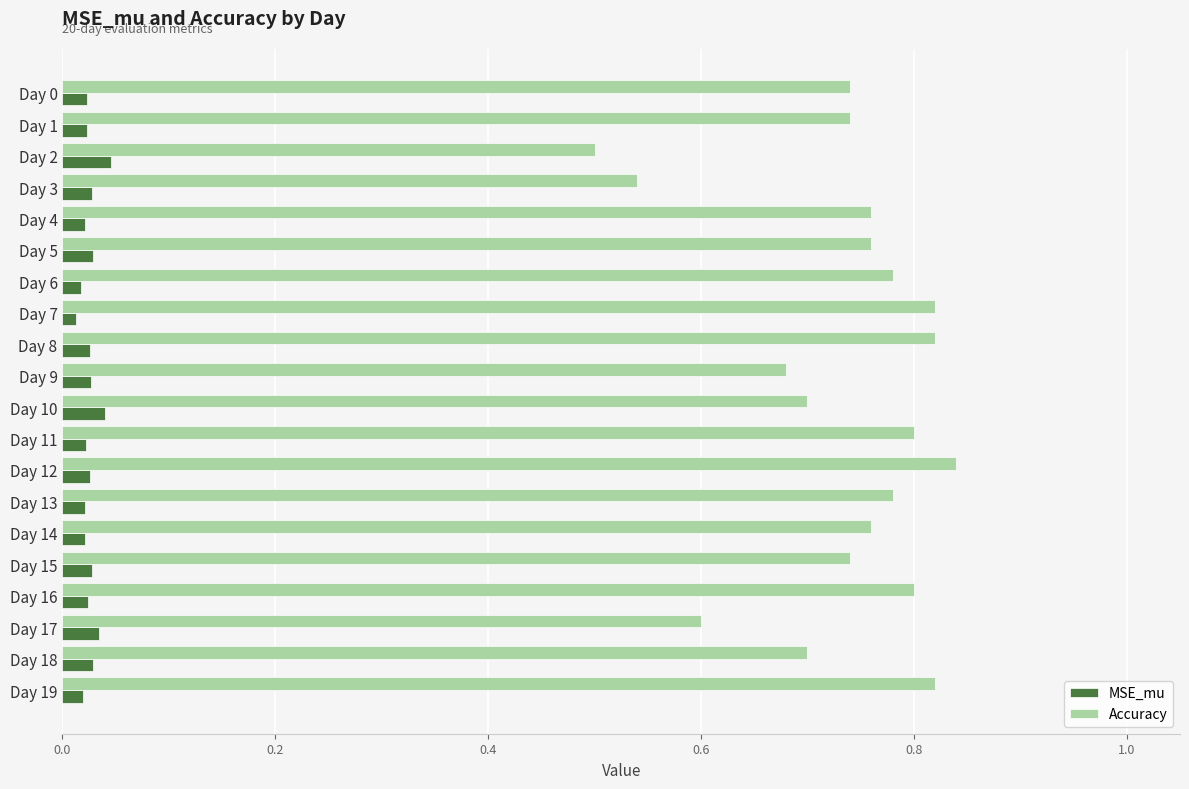

Which category has the lowest value in the Accuracy series?

Day 2